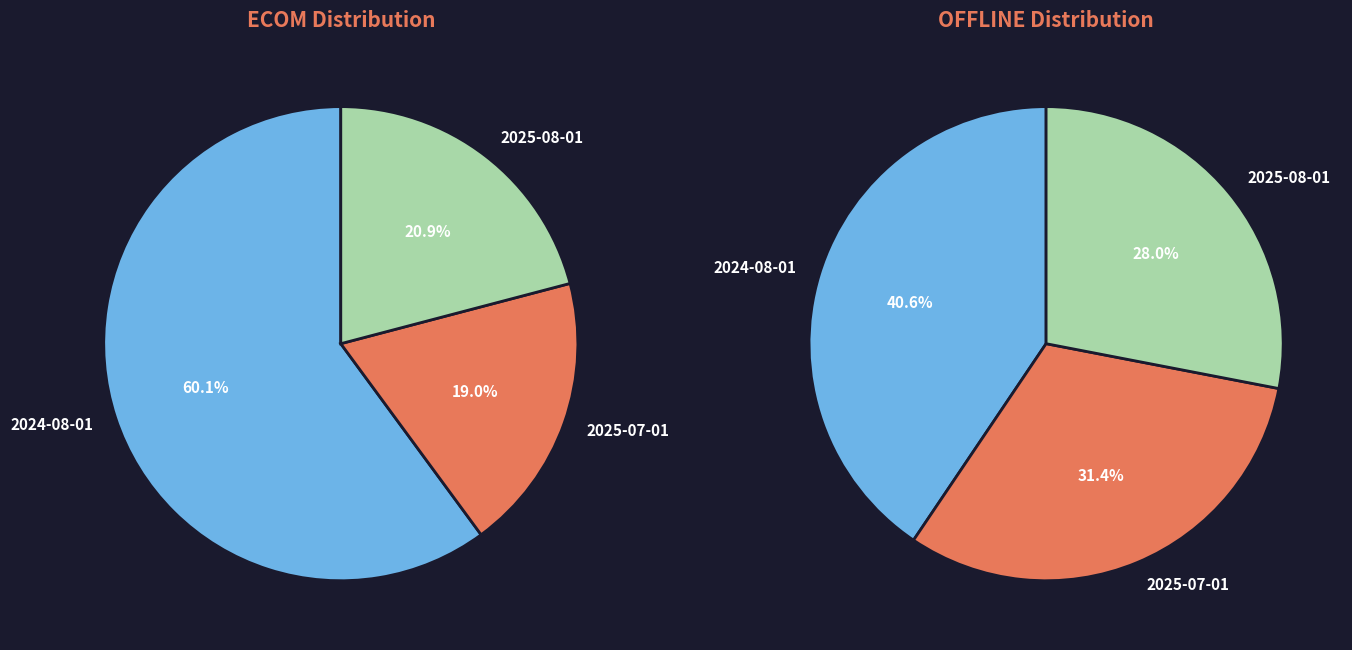

What is the largest slice in the pie chart?

2024-08-01